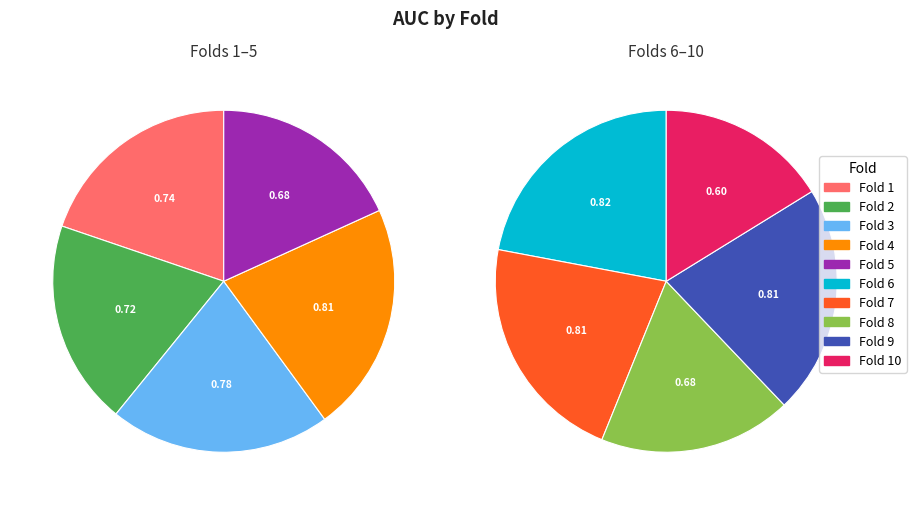

Does Fold 4 represent more than half of the total?

No